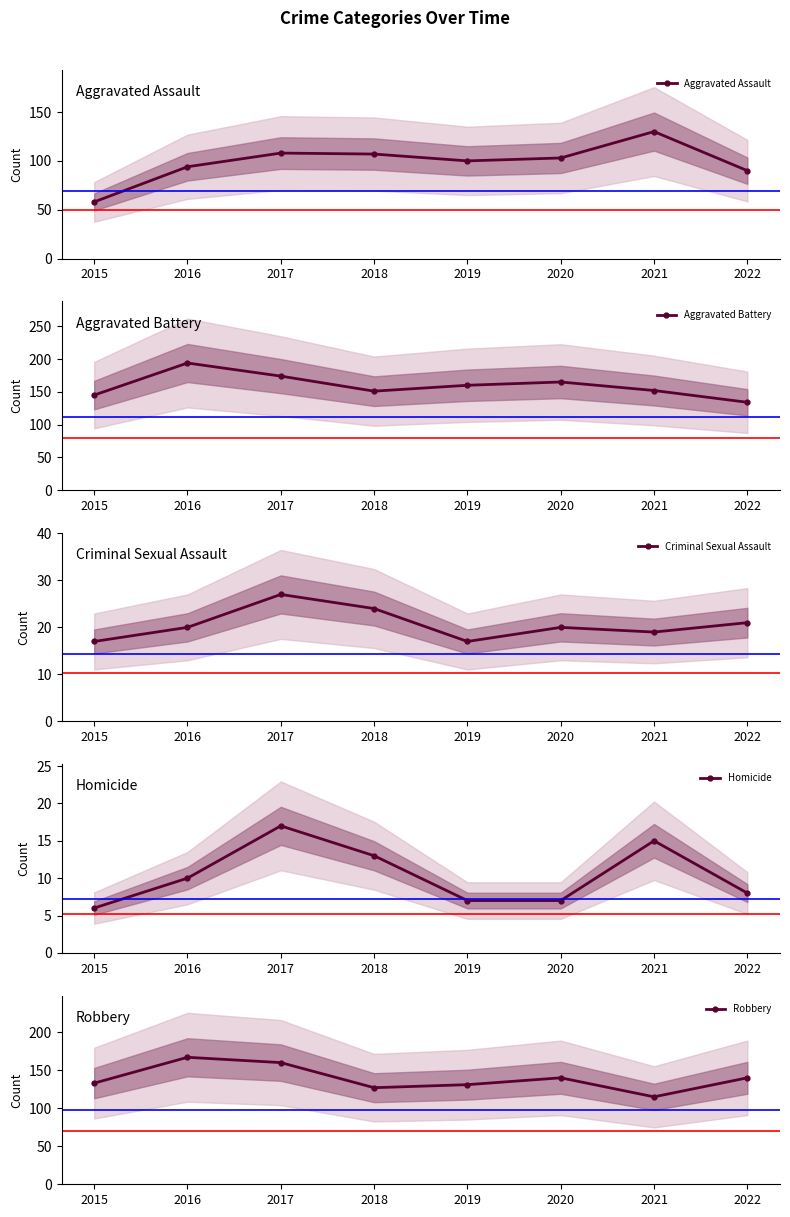

Which series has the widest spread of values?

Aggravated Assault